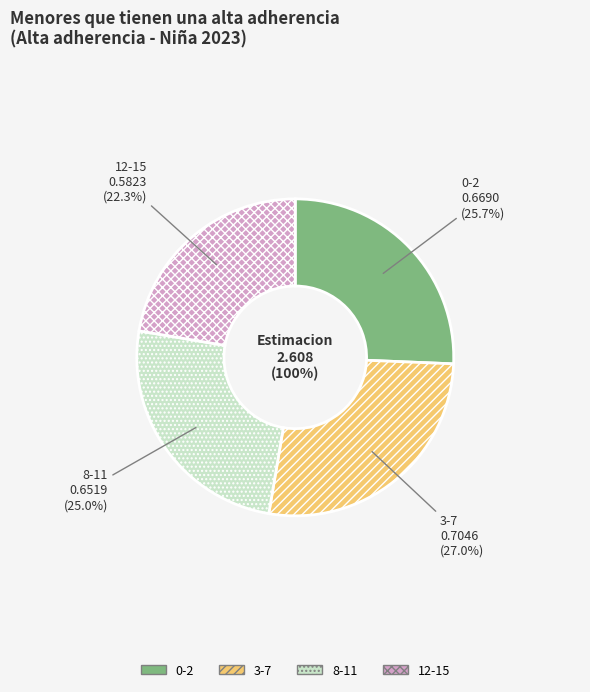

What is the largest slice in the pie chart?

3-7